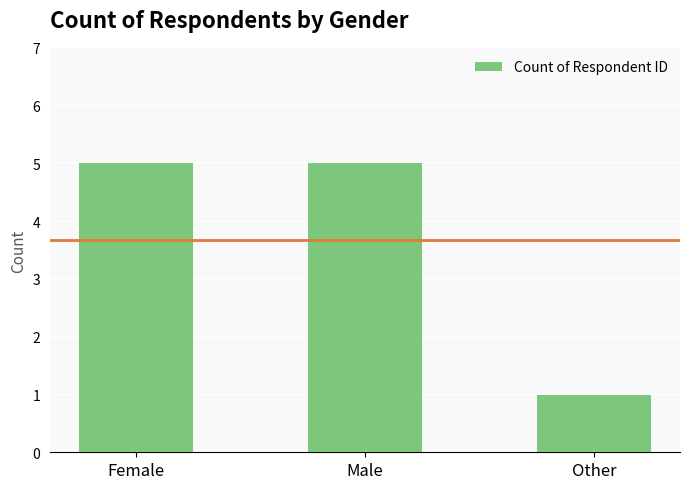

Count the values in the range 1 to 5.

3